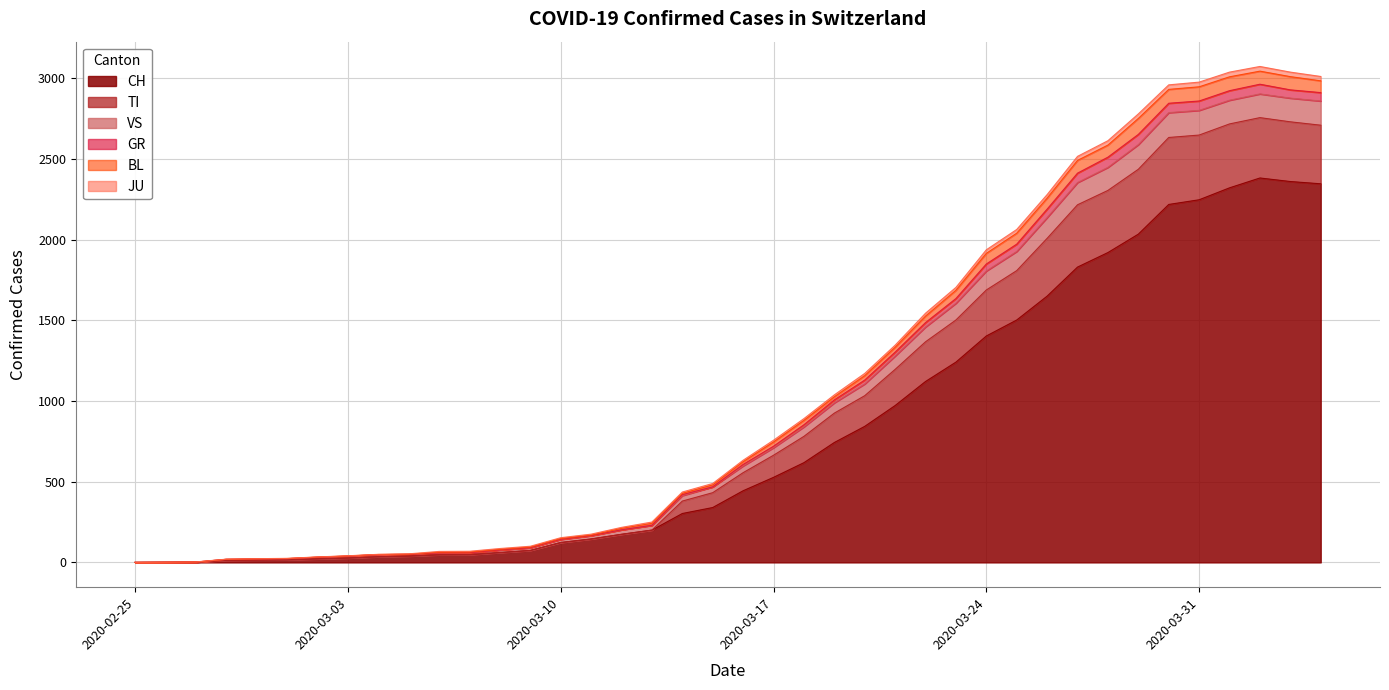

True or false: GR and CH cross at least once.

False